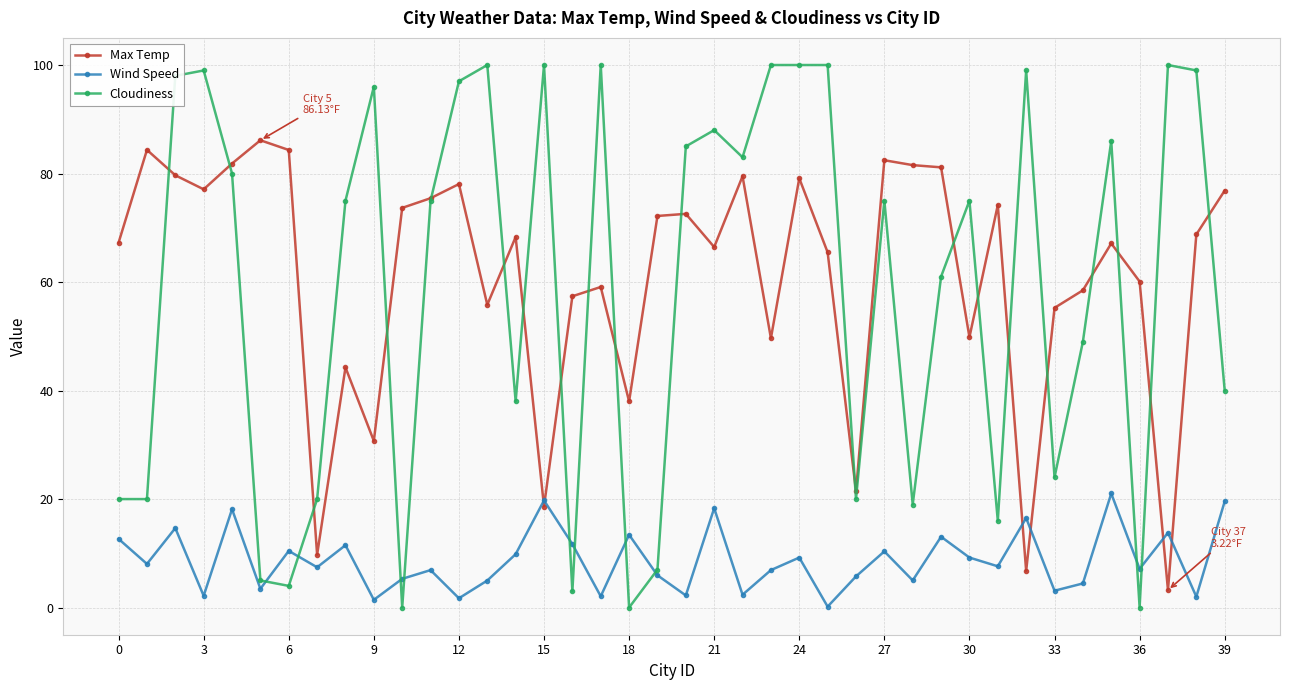

What is the value of the Max Temp point at the 39th from the left?

68.8